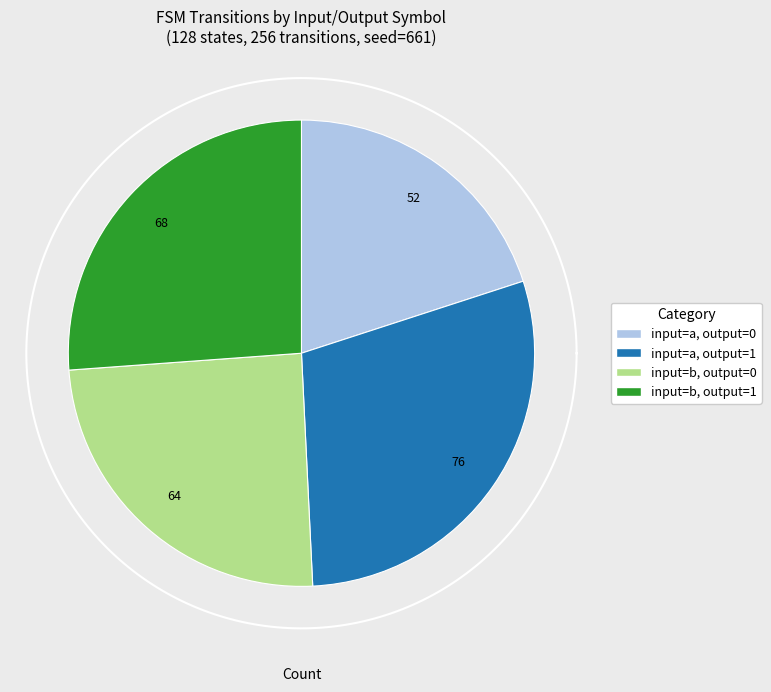

To the nearest percent, what portion does input=b, output=0 represent?

25%